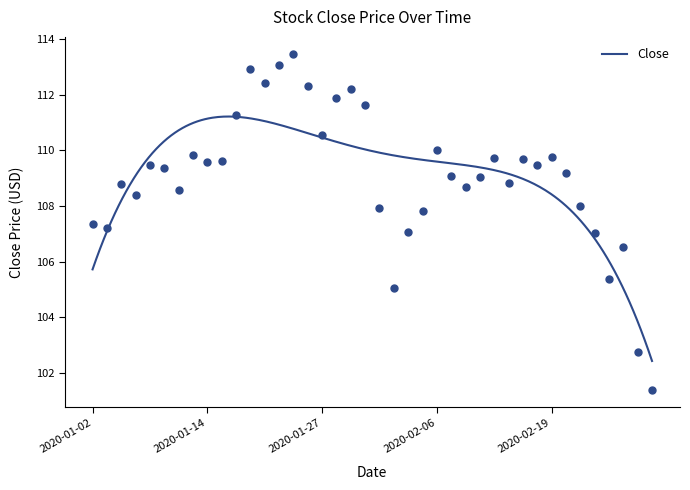

Does the chart display data point markers on the line(s)?

No